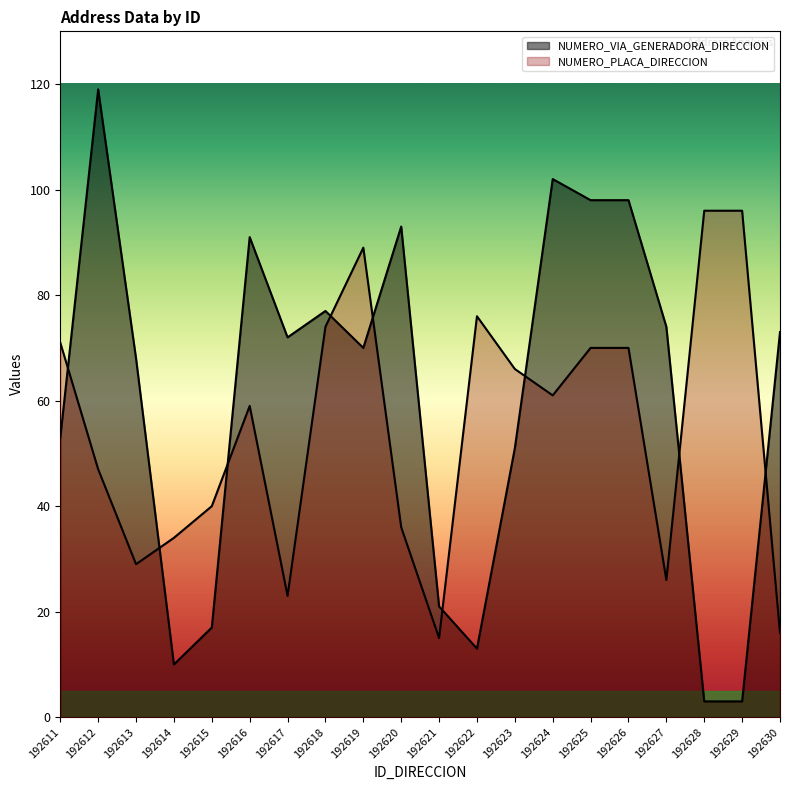

The NUMERO_PLACA_DIRECCION series shows 76 at 192622. True or false?

True